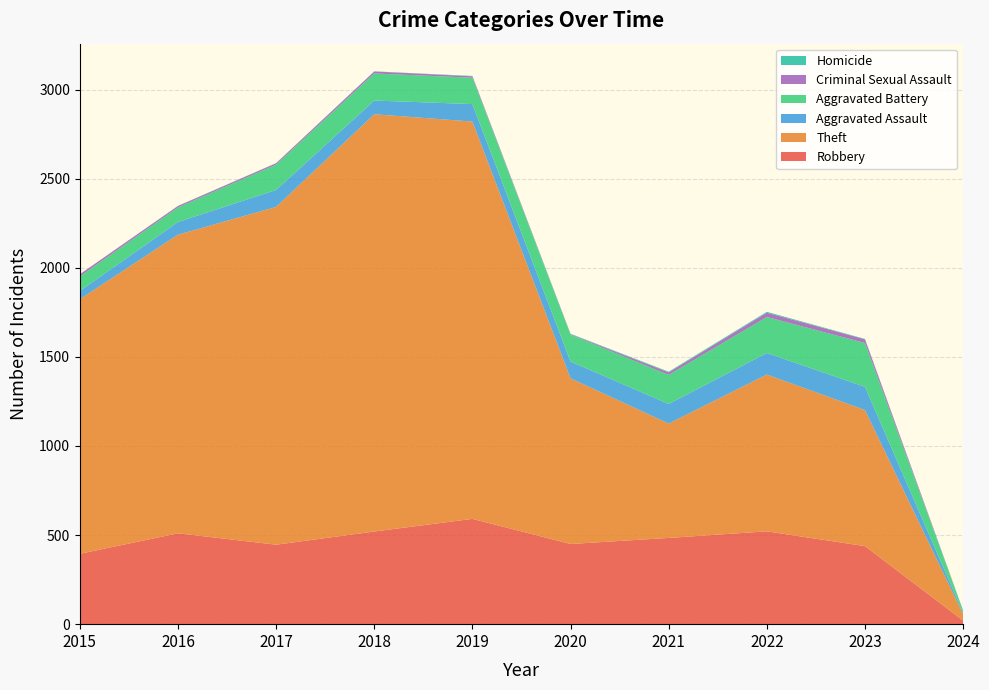

Reading left to right, what are all the values shown in this chart?

Robbery: 2015=395	2016=510	2017=446	2018=520	2019=591	2020=450	2021=484	2022=521	2023=438	2024=20
Theft: 2015=1429	2016=1676	2017=1896	2018=2342	2019=2230	2020=930	2021=642	2022=880	2023=764	2024=36
Aggravated Assault: 2015=46	2016=71	2017=95	2018=77	2019=98	2020=94	2021=110	2022=121	2023=130	2024=7
Aggravated Battery: 2015=82	2016=82	2017=142	2018=152	2019=148	2020=150	2021=163	2022=202	2023=246	2024=13
Criminal Sexual Assault: 2015=12	2016=8	2017=8	2018=11	2019=8	2020=3	2021=14	2022=24	2023=21	2024=0
Homicide: 2015=0	2016=1	2017=1	2018=1	2019=2	2020=3	2021=4	2022=5	2023=2	2024=1